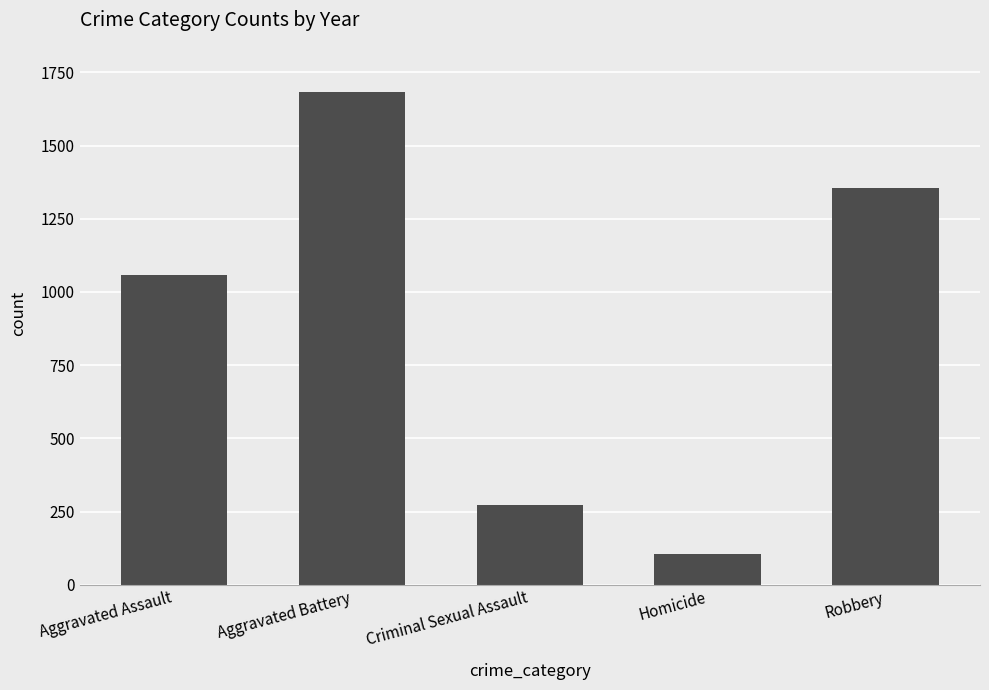

What position from the left is Aggravated Assault?

1